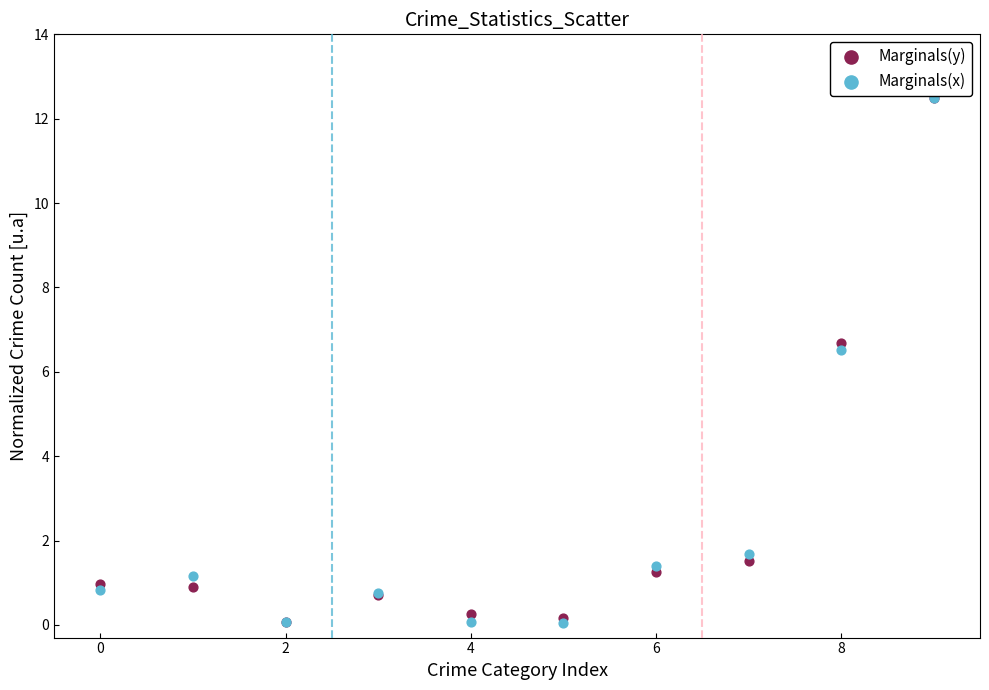

Across all series, what Y value is closest to 6?

6.5